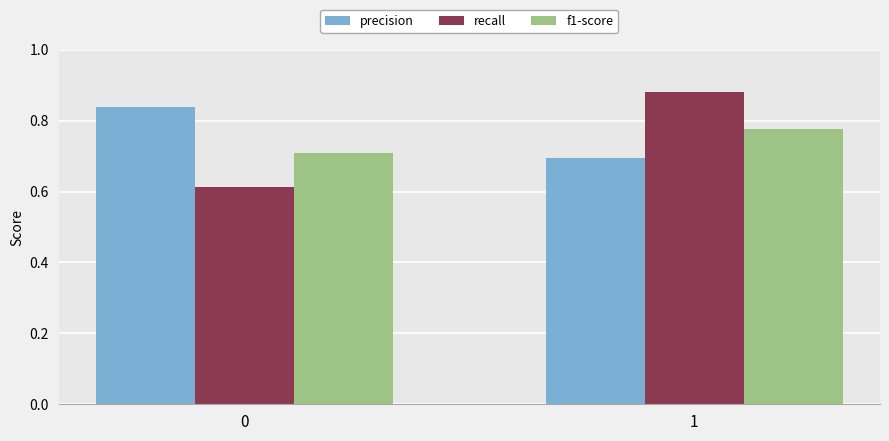

At which category is the sum across all series the highest?

1